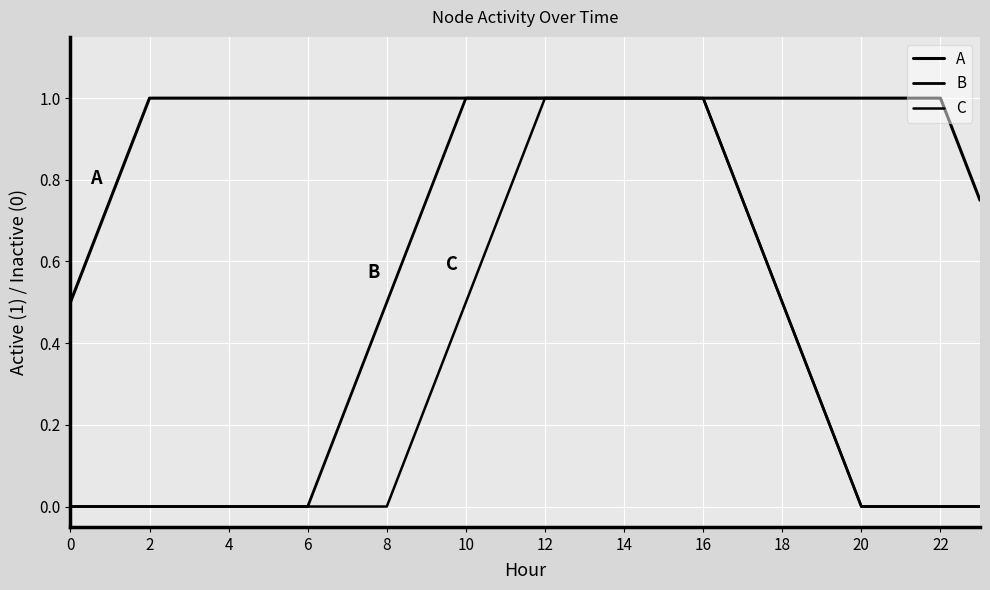

Reading left to right, list all the values displayed in this chart.

A: 0.5	0.8	1.0	1.0	1.0	1.0	1.0	1.0	1.0	1.0	1.0	1.0	1.0	1.0	1.0	1.0	1.0	1.0	1.0	1.0	1.0	1.0	1.0	0.8
B: 0.0	0.0	0.0	0.0	0.0	0.0	0.0	0.2	0.5	0.8	1.0	1.0	1.0	1.0	1.0	1.0	1.0	0.8	0.5	0.2	0.0	0.0	0.0	0.0
C: 0.0	0.0	0.0	0.0	0.0	0.0	0.0	0.0	0.0	0.2	0.5	0.8	1.0	1.0	1.0	1.0	1.0	0.8	0.5	0.2	0.0	0.0	0.0	0.0